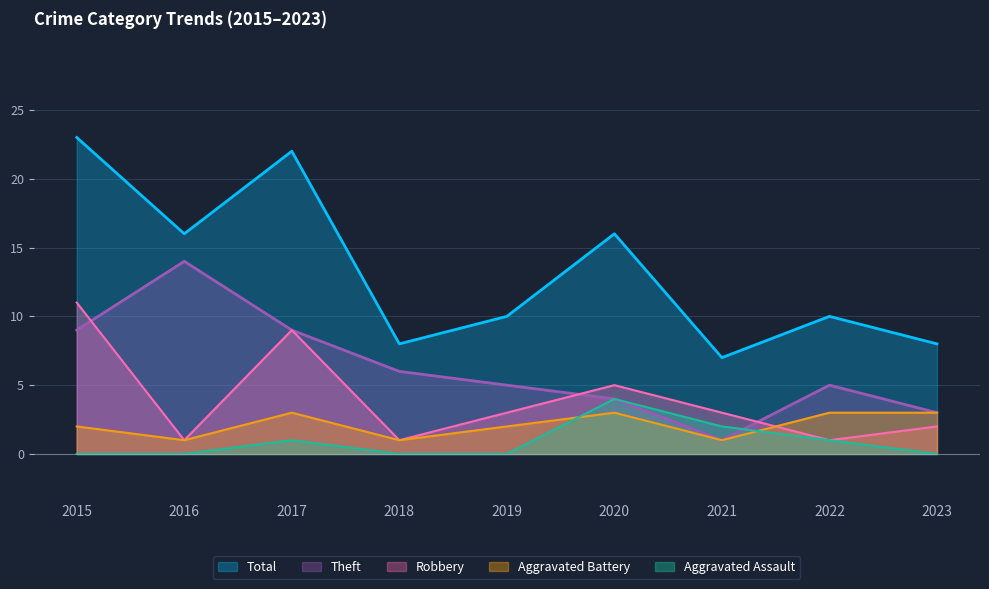

What is the difference between the Robbery values at 2021 and 2023?

1